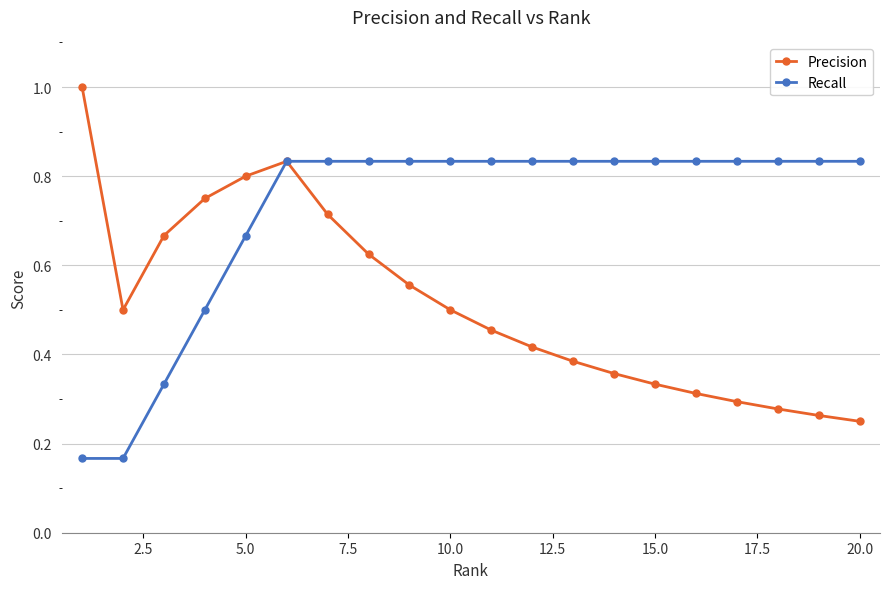

Rank the series by their average value, from lowest to highest.

Precision, Recall